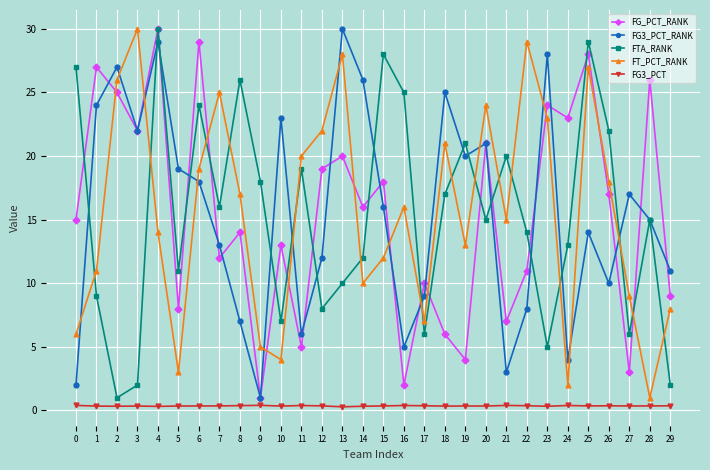

What are all the series names shown in the legend?

FG_PCT_RANK, FG3_PCT_RANK, FTA_RANK, FT_PCT_RANK, FG3_PCT